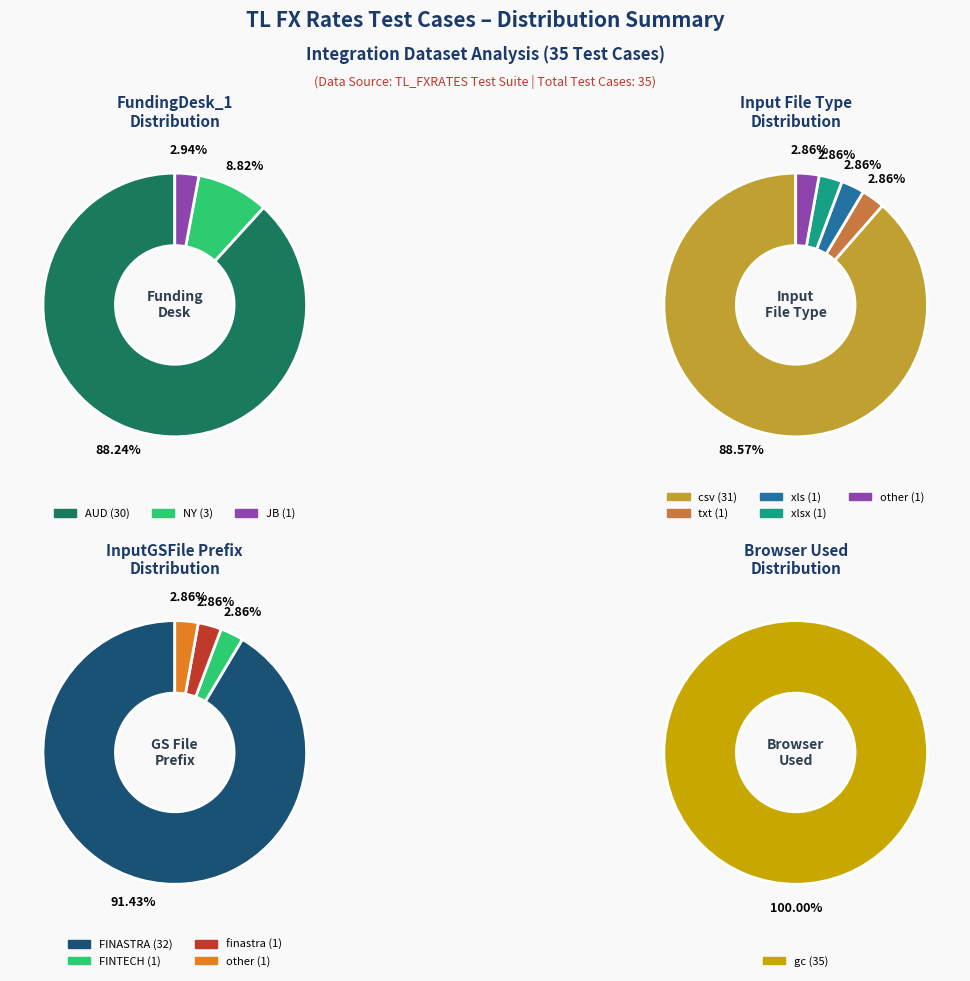

The gc slice represents 58% of the pie. True or false?

False